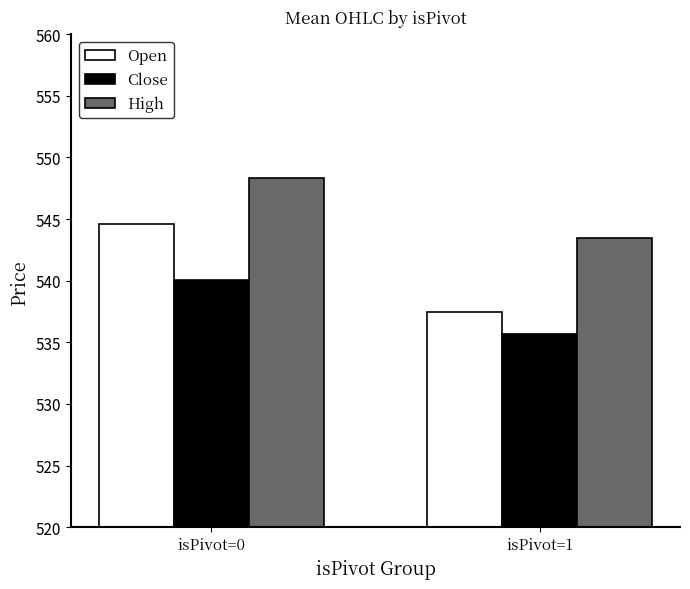

How many distinct data groups are displayed?

3